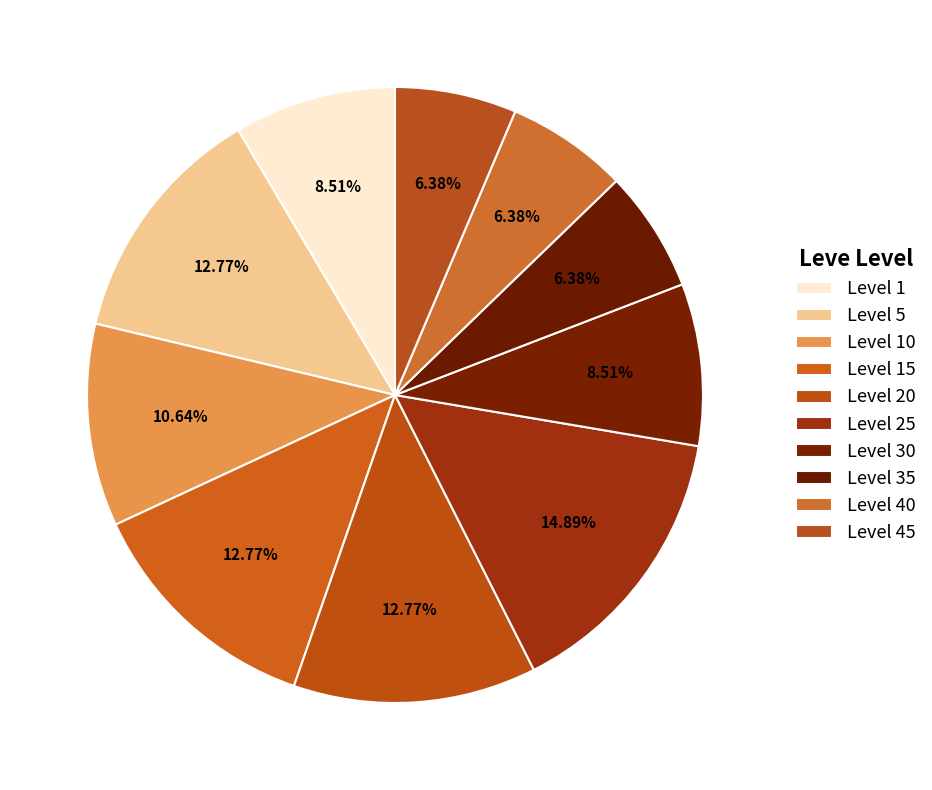

To the nearest percent, what is the difference between the largest and smallest slice percentages?

9%